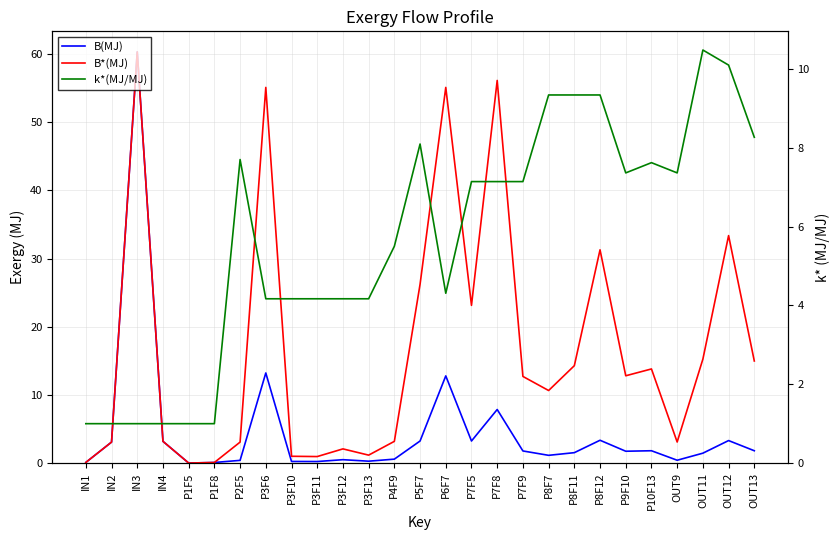

The value of k*(MJ/MJ) at P7F9 is 10.4. True or false?

False